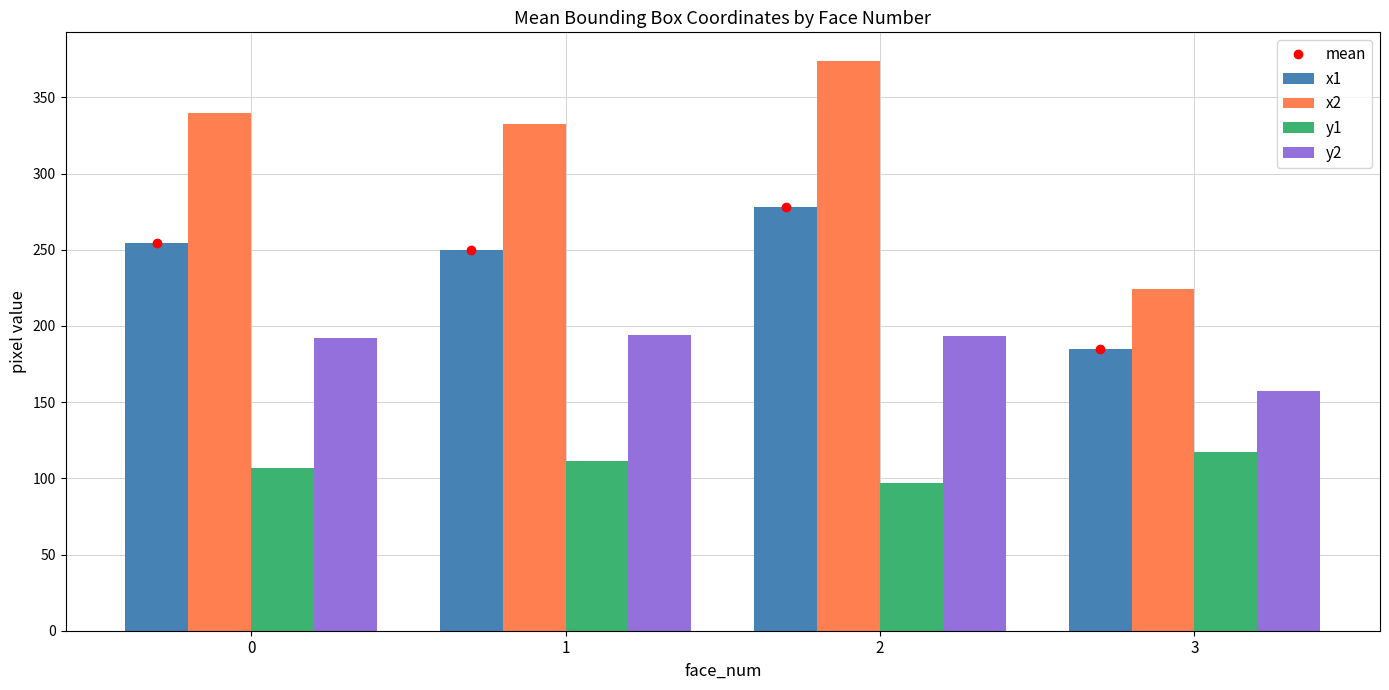

Between 0 and 2, which series saw the biggest shift?

x2